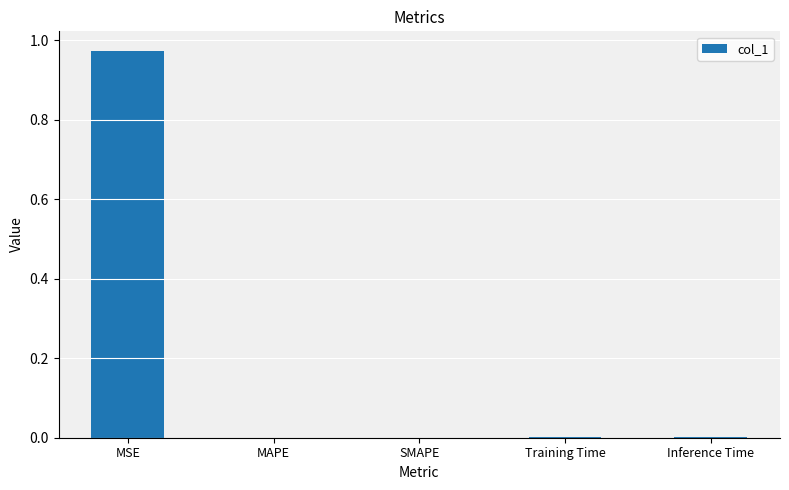

The chart shows a value of 0.0 at Inference Time. True or false?

True